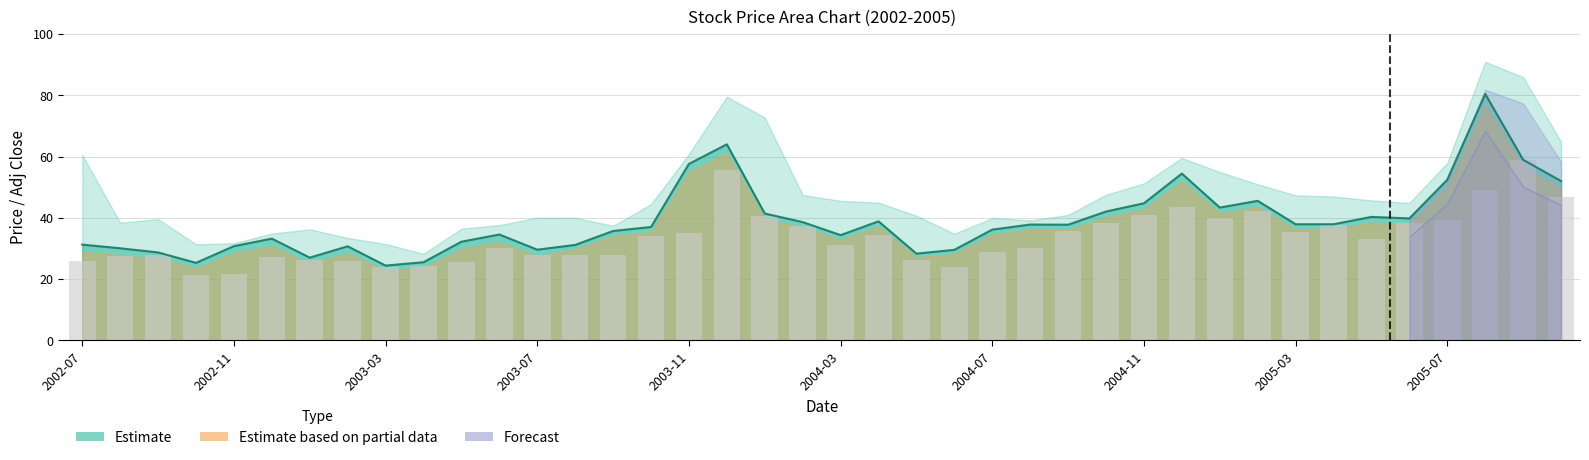

What is the value of the 8th bar from the left?

25.9